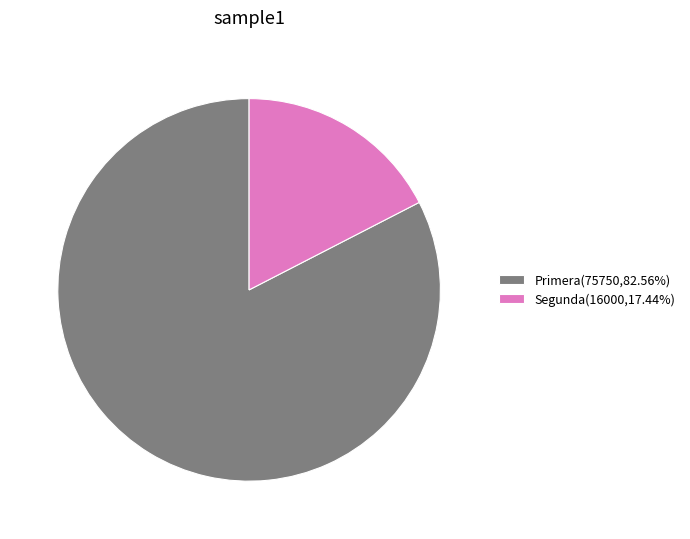

Approximately how many times larger is the value at Primera(75750,82.56%) compared to Segunda(16000,17.44%)?

4.7